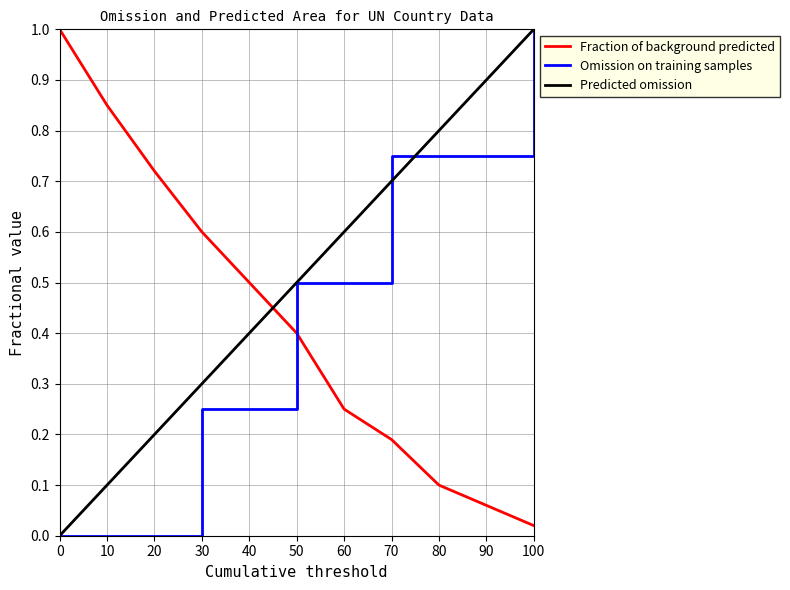

Which series has the largest total across all categories?

Predicted omission